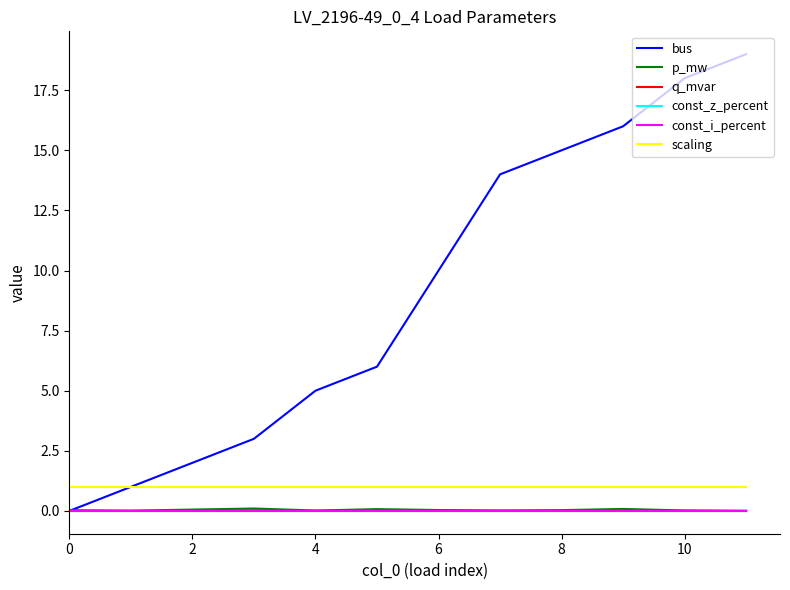

How many lines are shown in the chart?

6